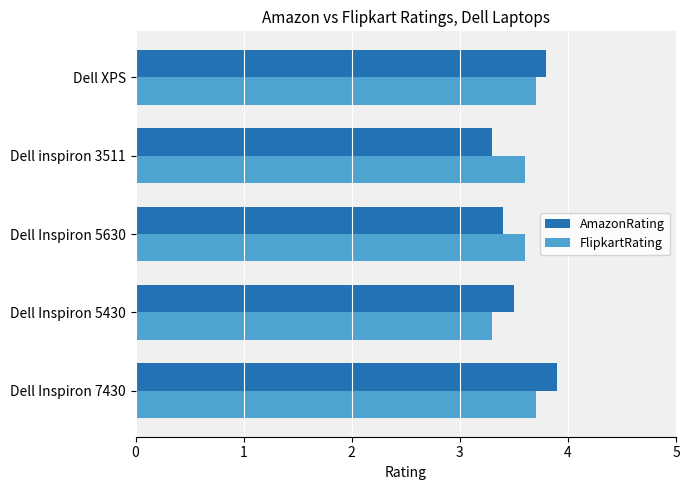

At how many categories does at least one series exceed 3?

5